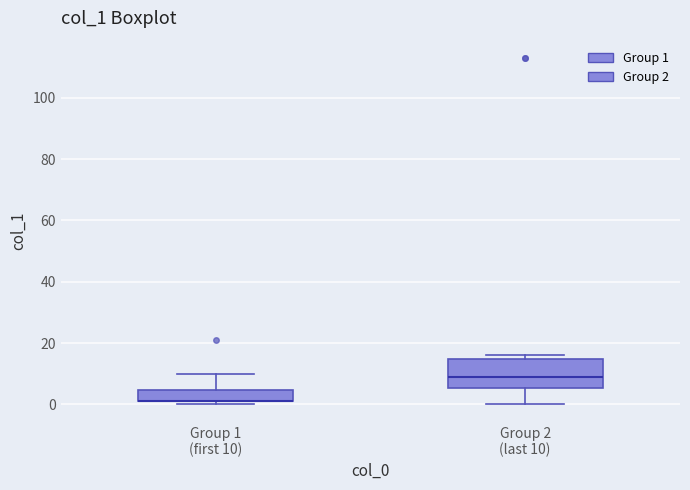

Reading left to right, transcribe this box plot: for each box, give where its median line is, the range the box spans, and where its two whiskers end, as read against the y-axis. The values are not printed on the chart, so give them approximately, as read against the axis.

Group 1 (first 10): median 2 (drawn on the box's lower edge), box 2 to 4, whiskers 0 to 10
Group 2 (last 10): median 10, box 6 to 14, whiskers 0 to 16